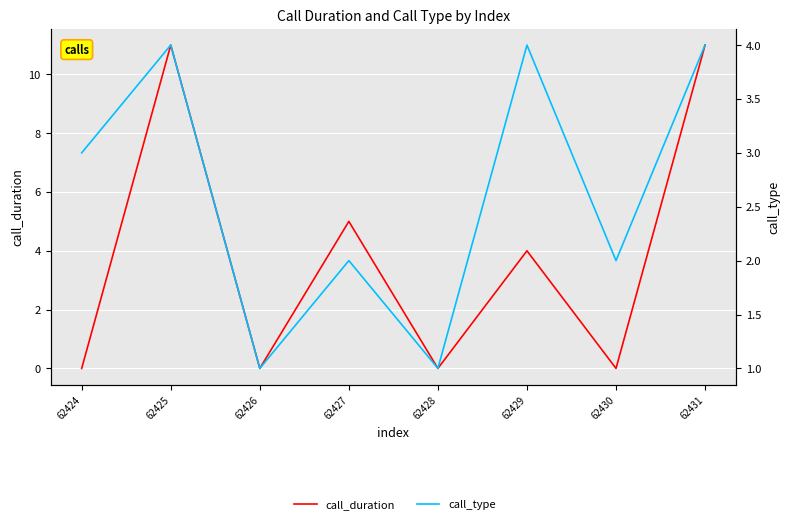

At how many categories does at least one series exceed 4?

3